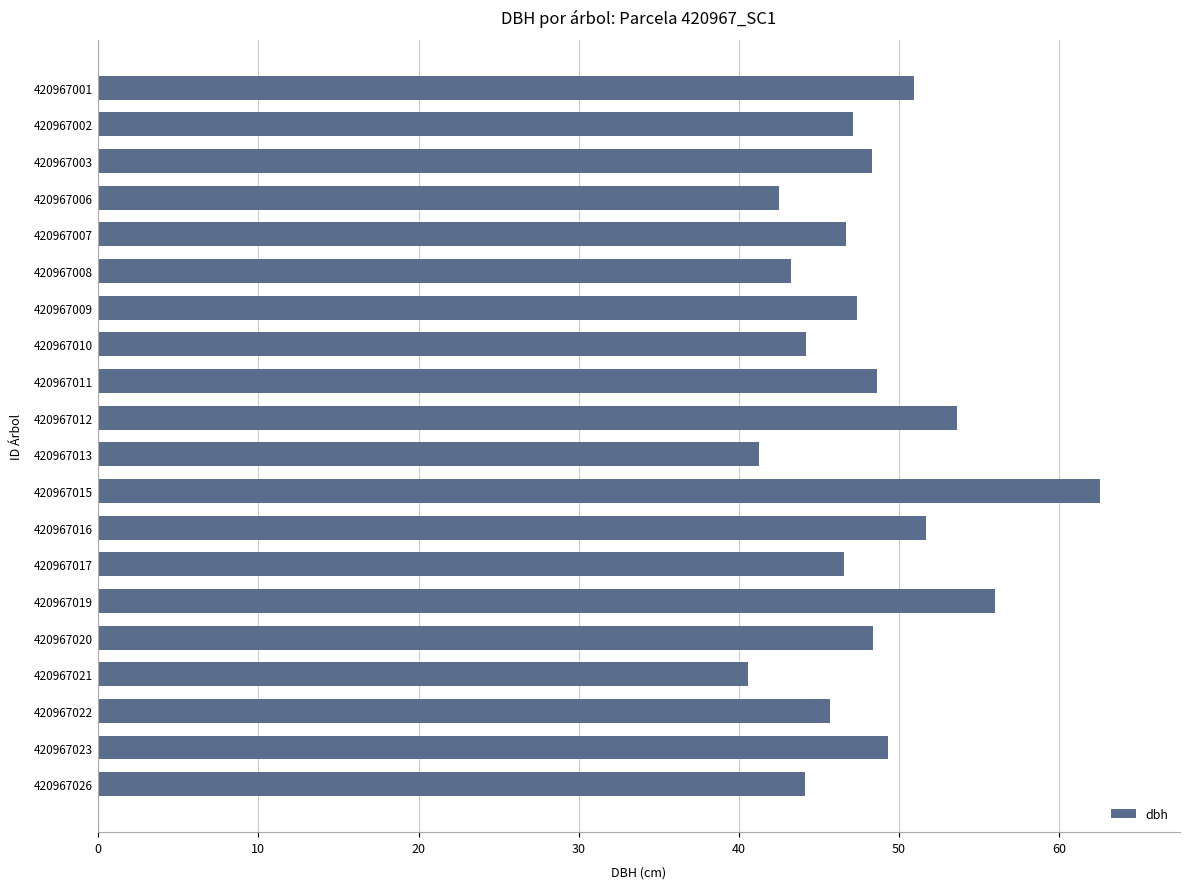

Which has a higher value, 420967023 or 420967022?

420967023